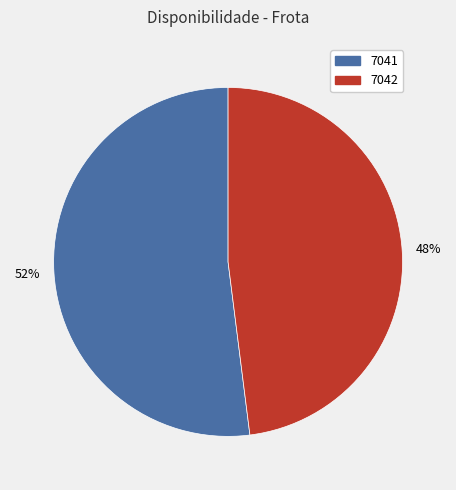

What is the largest slice in the pie chart?

7041